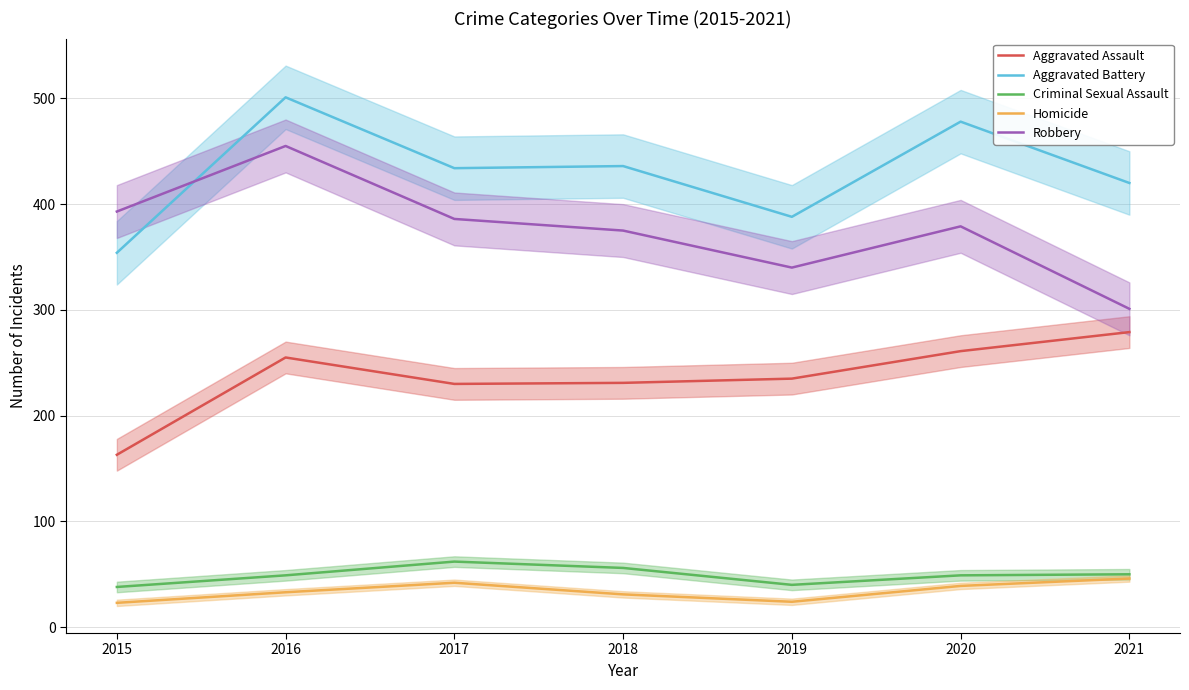

Reading right to left, extract all data points from this chart.

Aggravated Assault: 2021=279	2020=261	2019=235	2018=231	2017=230	2016=255	2015=163
Aggravated Battery: 2021=420	2020=478	2019=388	2018=436	2017=434	2016=501	2015=354
Criminal Sexual Assault: 2021=50	2020=49	2019=40	2018=56	2017=62	2016=49	2015=38
Homicide: 2021=46	2020=39	2019=24	2018=31	2017=42	2016=33	2015=23
Robbery: 2021=301	2020=379	2019=340	2018=375	2017=386	2016=455	2015=393